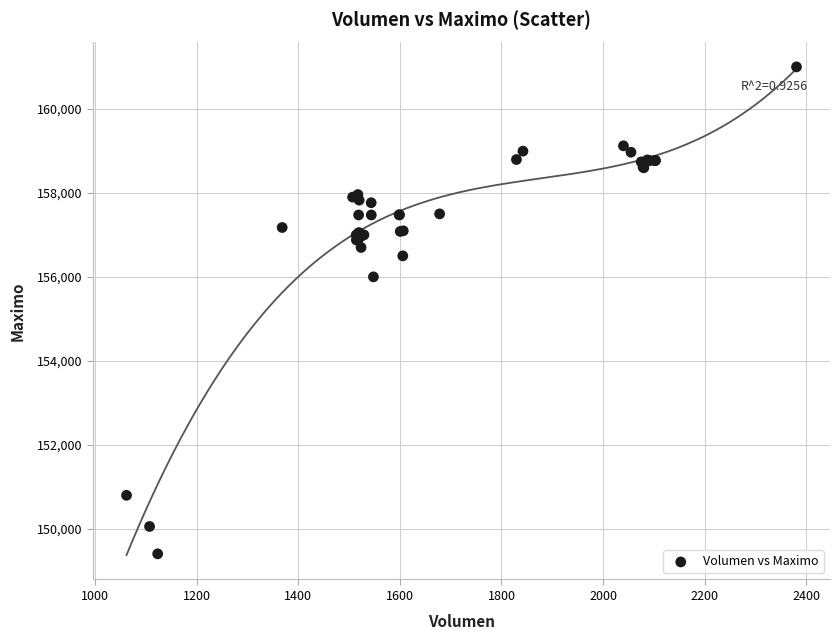

What Y value in the scatter plot is closest to 155202?

156000